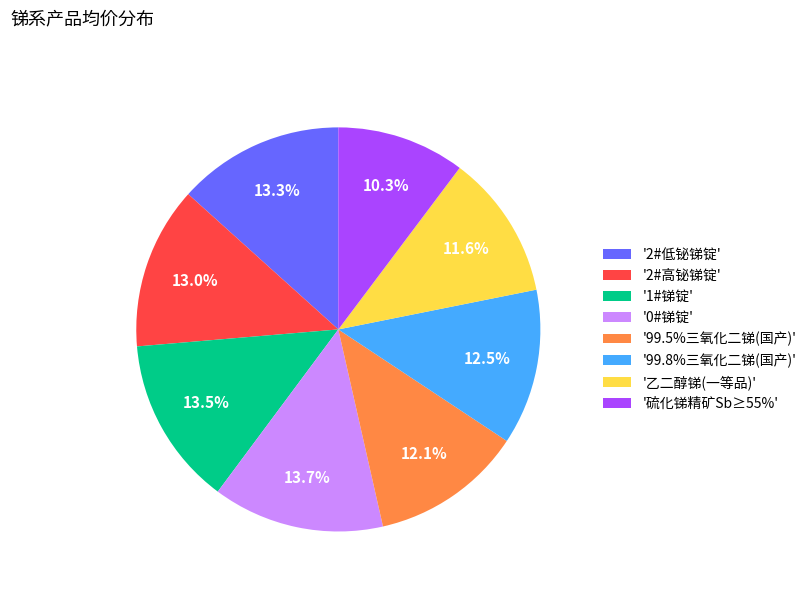

Is the sum of '硫化锑精矿Sb≥55%' and '99.8%三氧化二锑(国产)' greater than half?

No